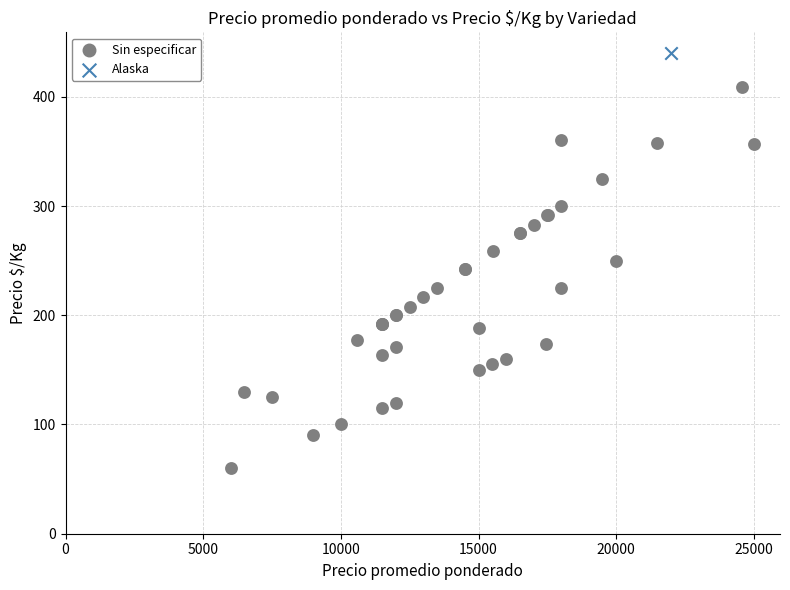

What are all the series names shown in the legend?

Sin especificar, Alaska